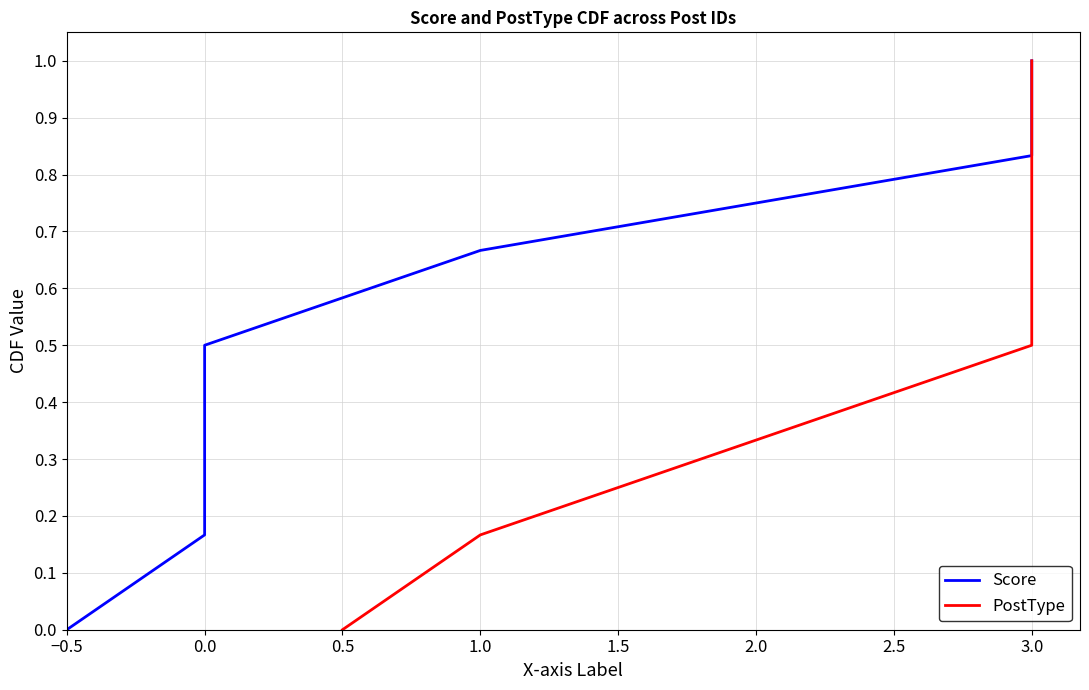

What position from the left is 2.5?

7